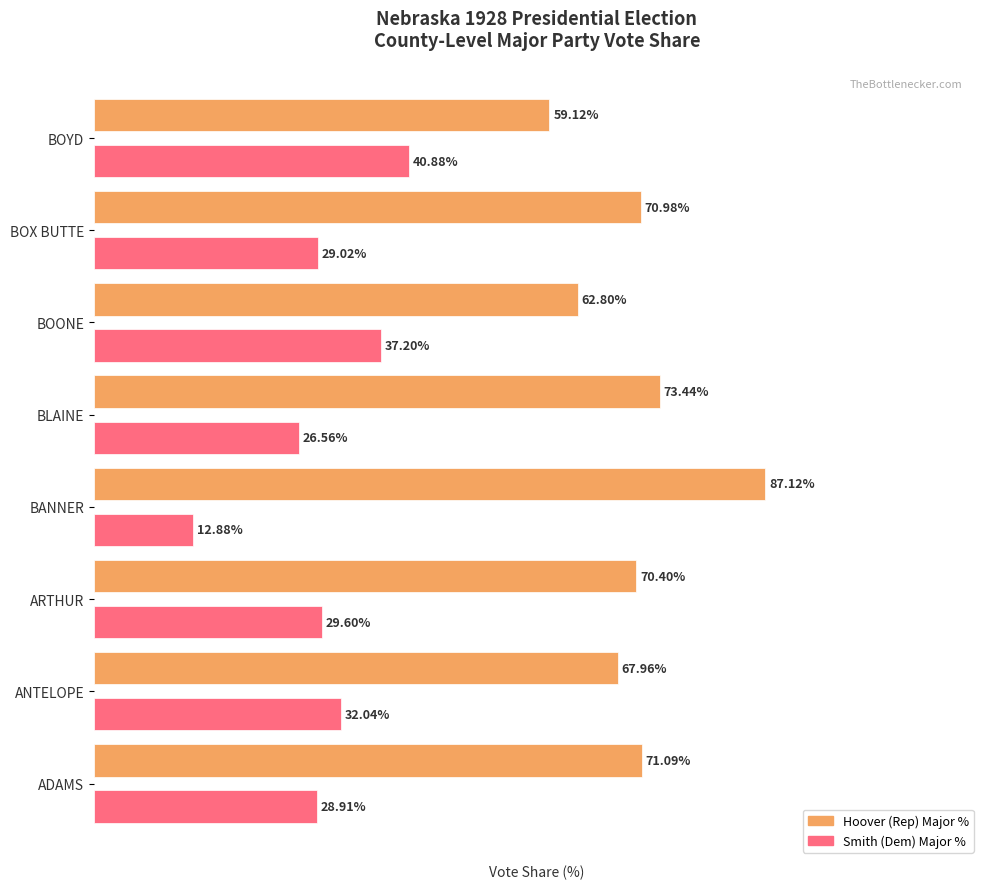

At which label does Smith (Dem) Major % reach its minimum?

BANNER